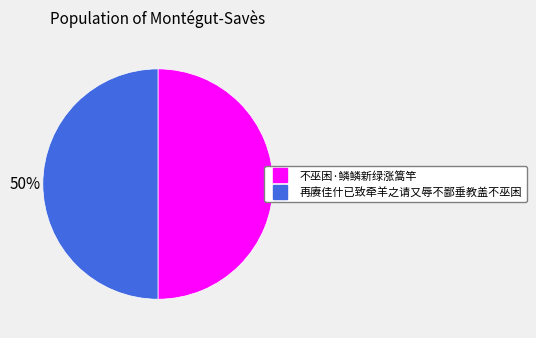

What is the ratio of the value at 再赓佳什已致牵羊之请又辱不鄙垂教盖不巫困 to the value at 不巫困·鳞鳞新绿涨篙竿?

1.0